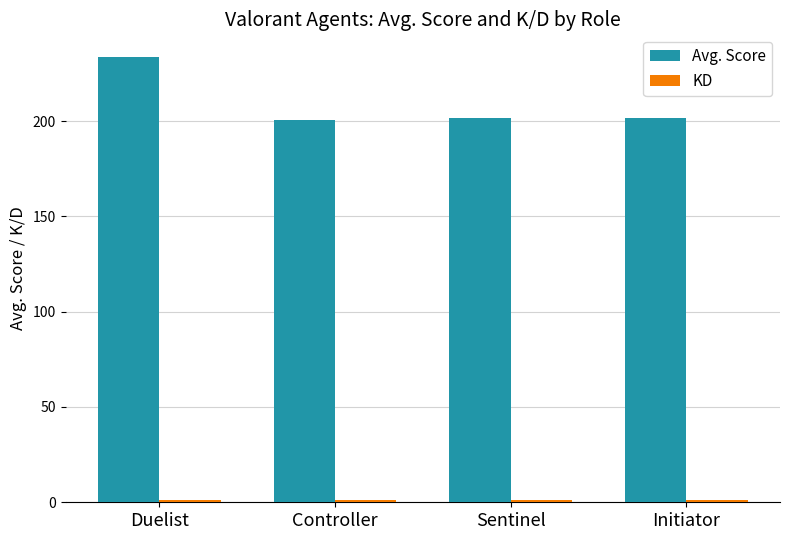

The value of Avg. Score at Controller is 80.0. True or false?

False